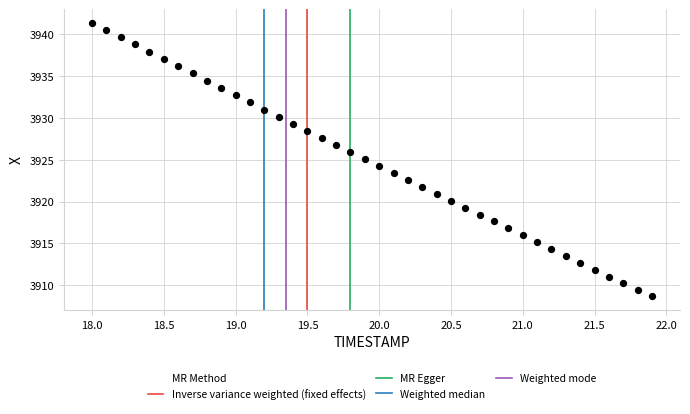

What is the range of Y values (max minus min)?

32.7